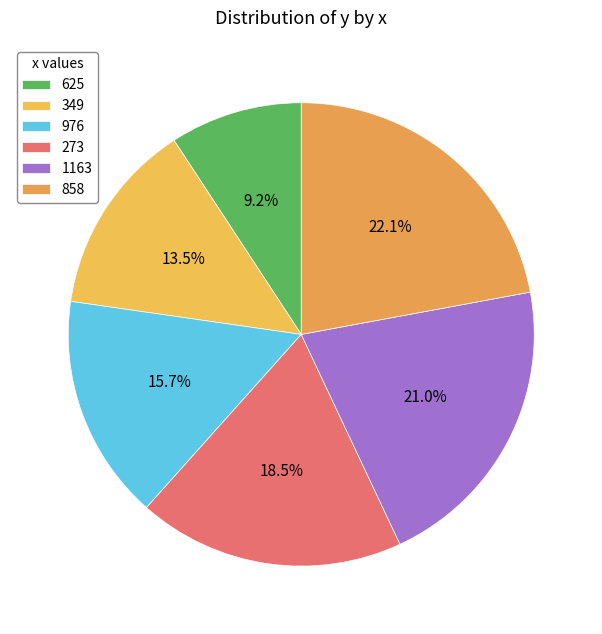

To the nearest percent, what portion does 625 represent?

9%